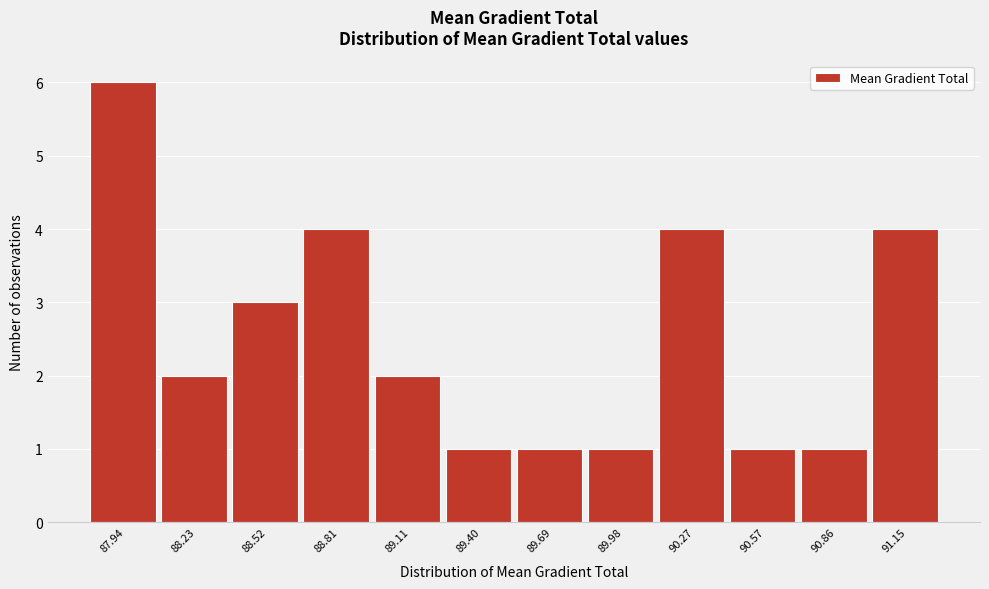

Reading left to right, transcribe all the data shown in this chart.

87.94=6	88.23=2	88.52=3	88.81=4	89.11=2	89.40=1	89.69=1	89.98=1	90.27=4	90.57=1	90.86=1	91.15=4